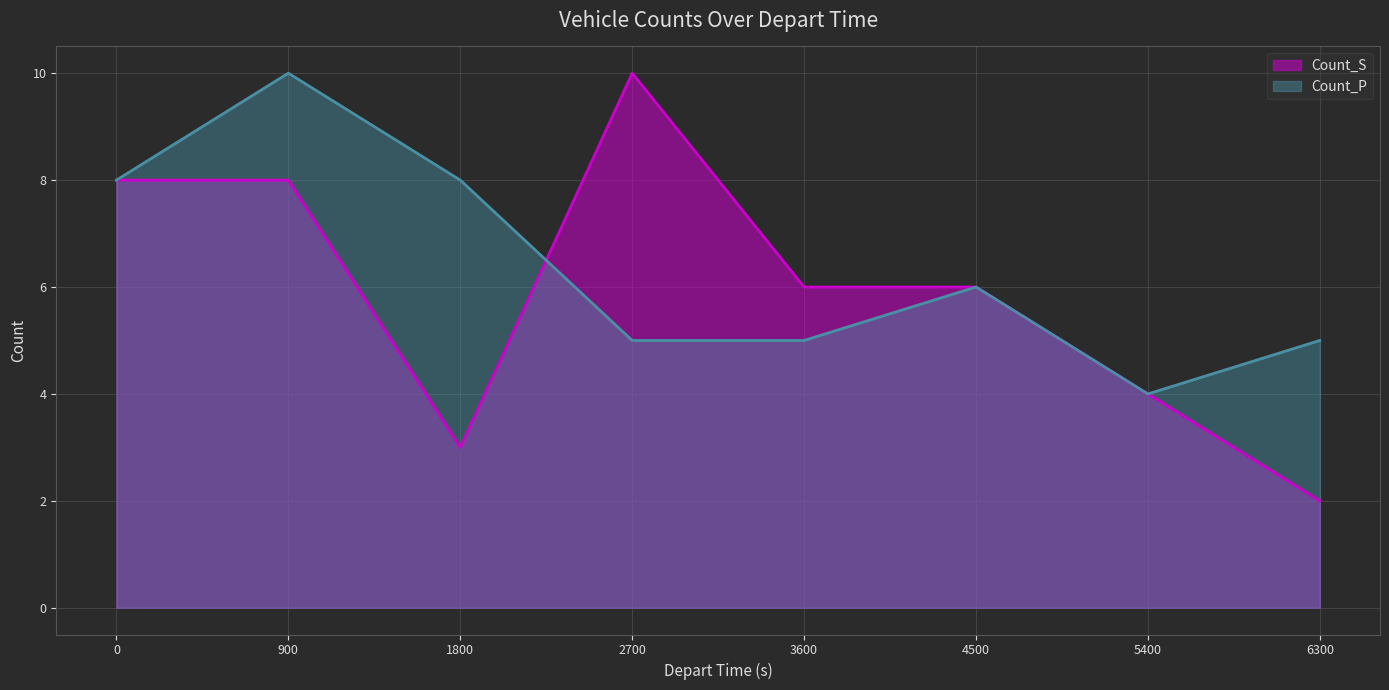

Count the number of data series in this chart.

2